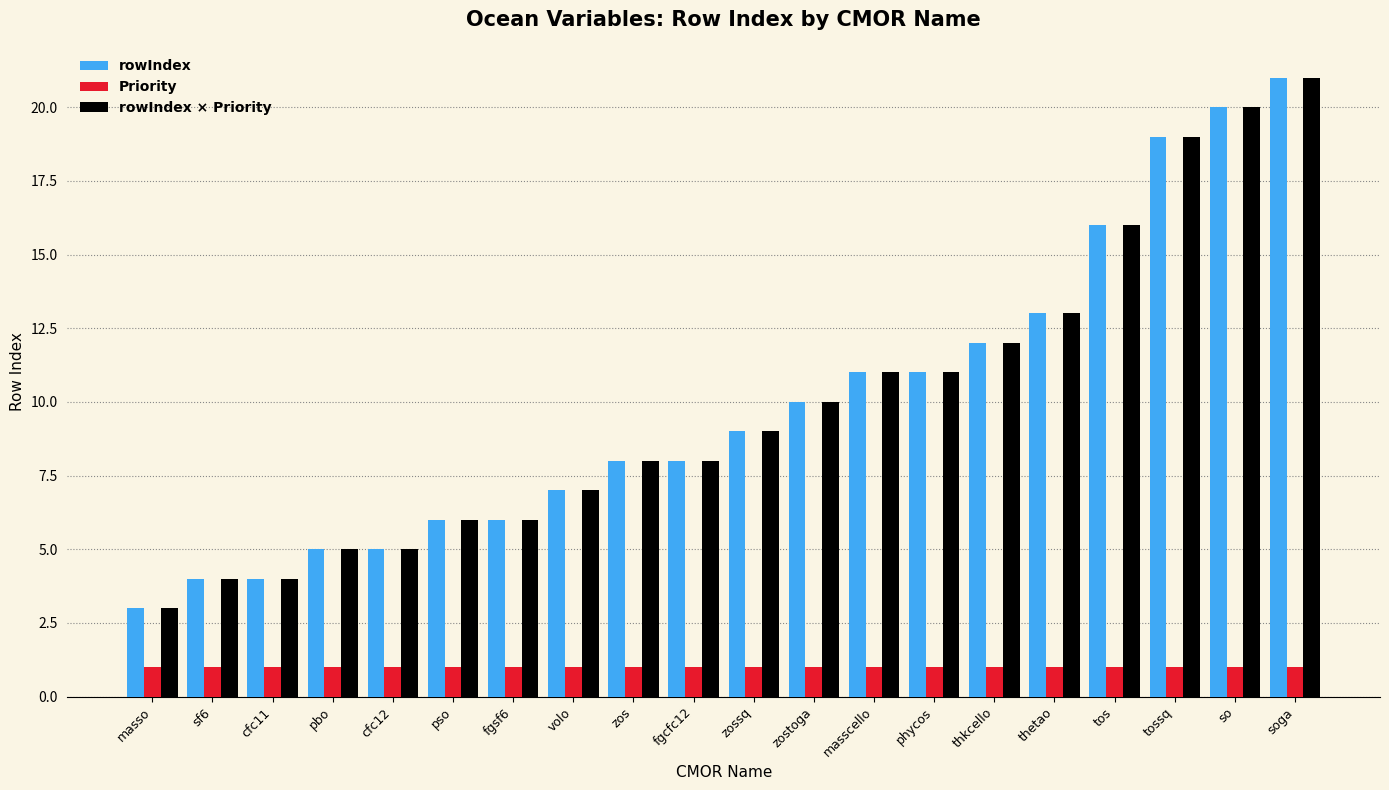

What is the sum of the Priority values at zos and tos?

2